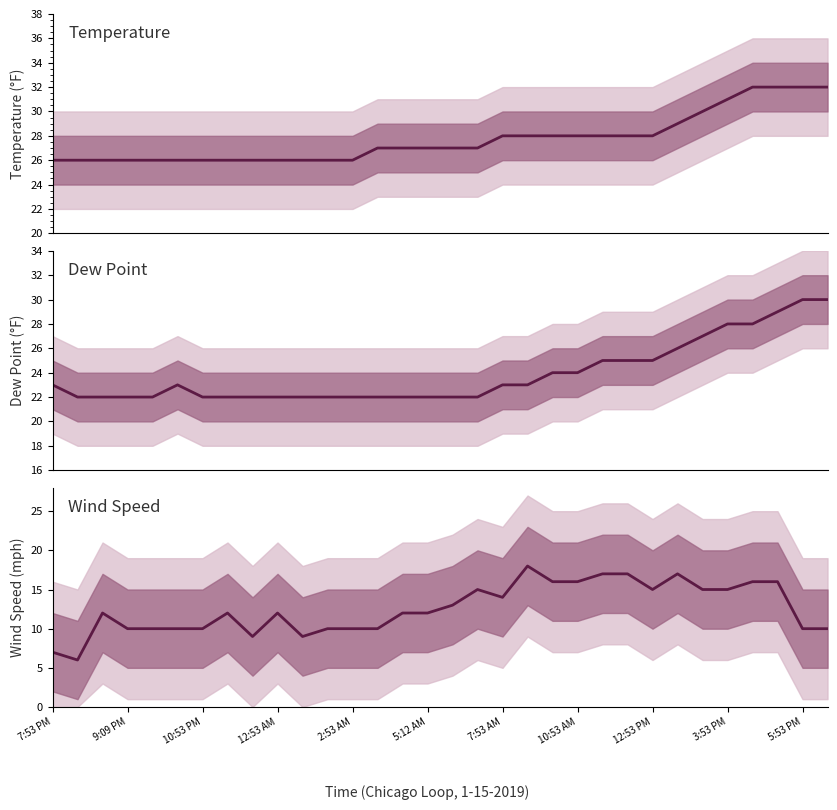

Read the Wind Speed value at 12:53 AM, to the nearest 10.

10